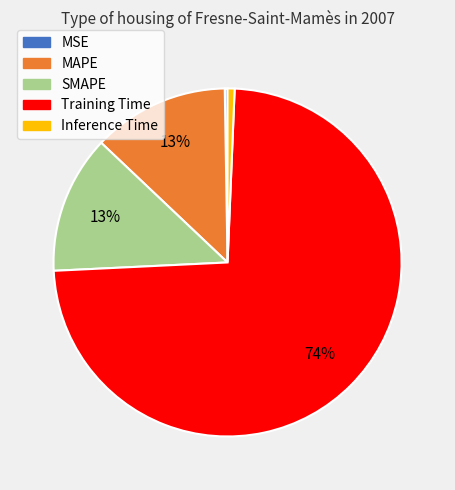

Is it true that SMAPE is 18% of the pie?

False